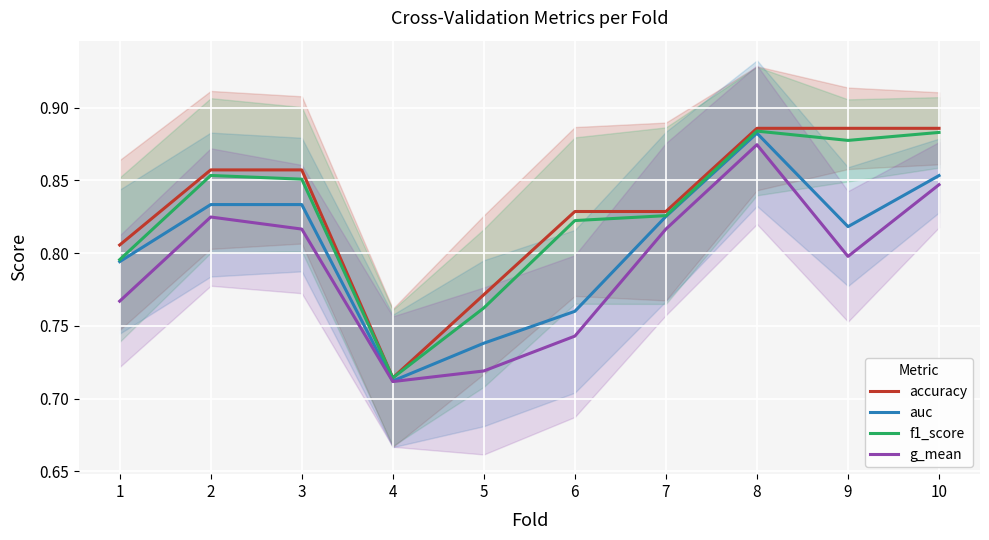

What is the average value of the auc series?

0.8